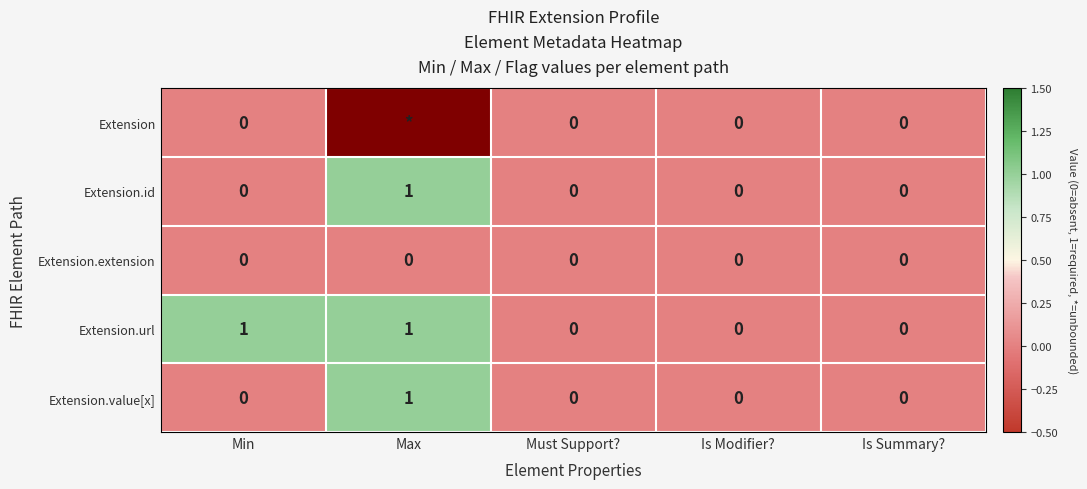

At which label does Extension.id reach its peak?

Max